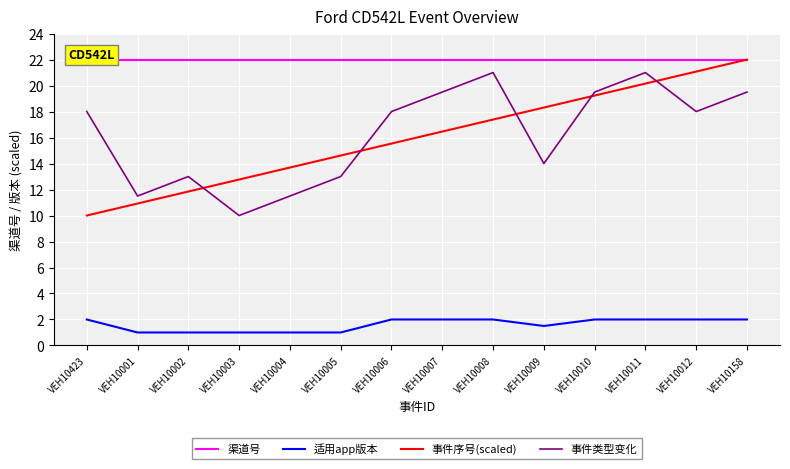

Where is the first local maximum for 事件类型变化?

VEH10002